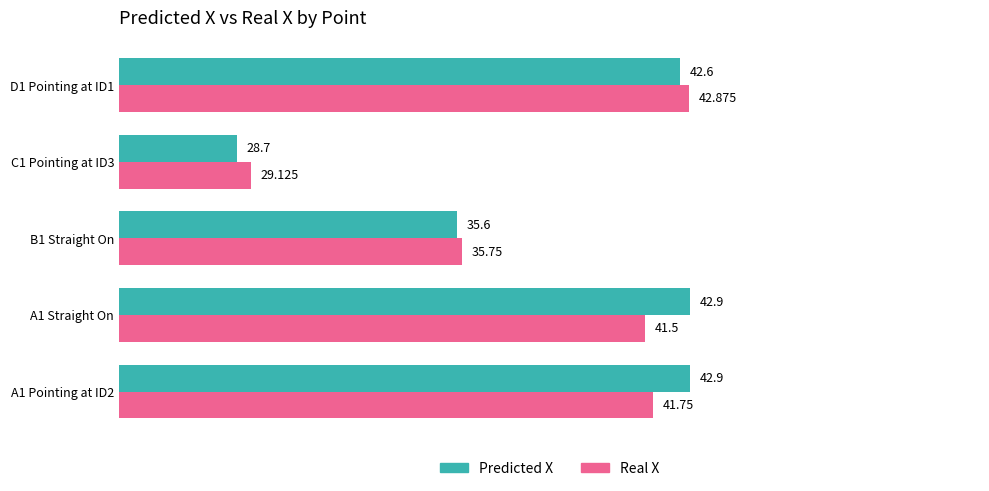

Is the value of Predicted X at D1 Pointing at ID1 greater than the value of Real X at A1 Pointing at ID2?

Yes